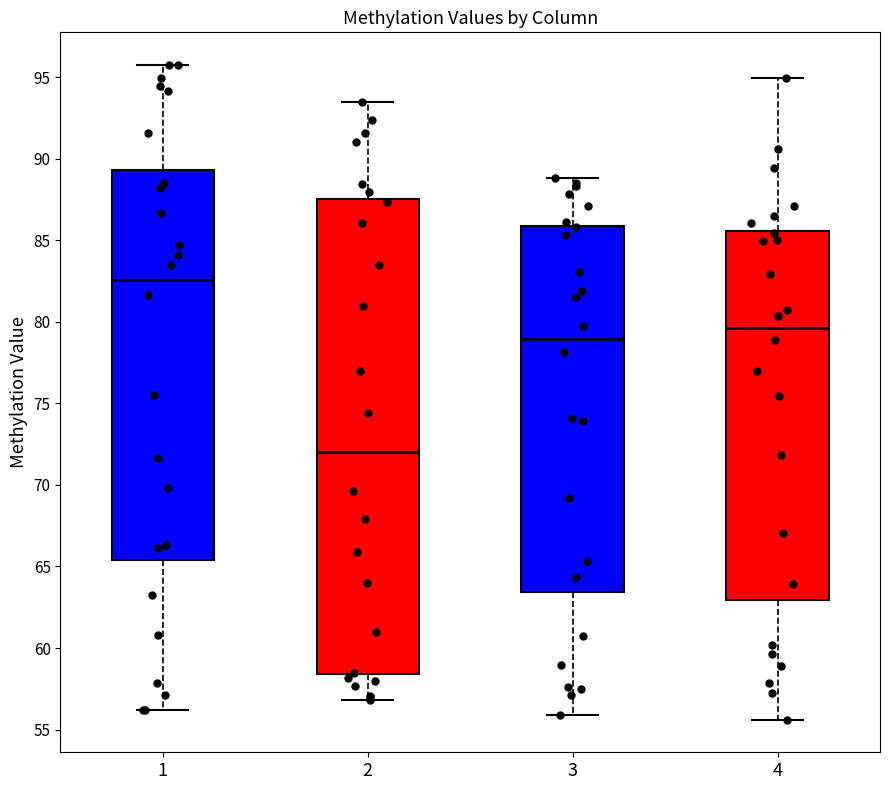

Reading left to right, read every box against the y-axis: the position of its median line, the range the box covers, and the ends of its whiskers. The values are not printed on the chart, so give them approximately, as read against the axis.

1: median 82.5, box 65.5 to 89.5, whiskers 56.0 to 96.0
2: median 72.0, box 58.5 to 87.5, whiskers 57.0 to 93.5
3: median 79.0, box 63.5 to 86.0, whiskers 56.0 to 89.0
4: median 79.5, box 63.0 to 85.5, whiskers 55.5 to 95.0